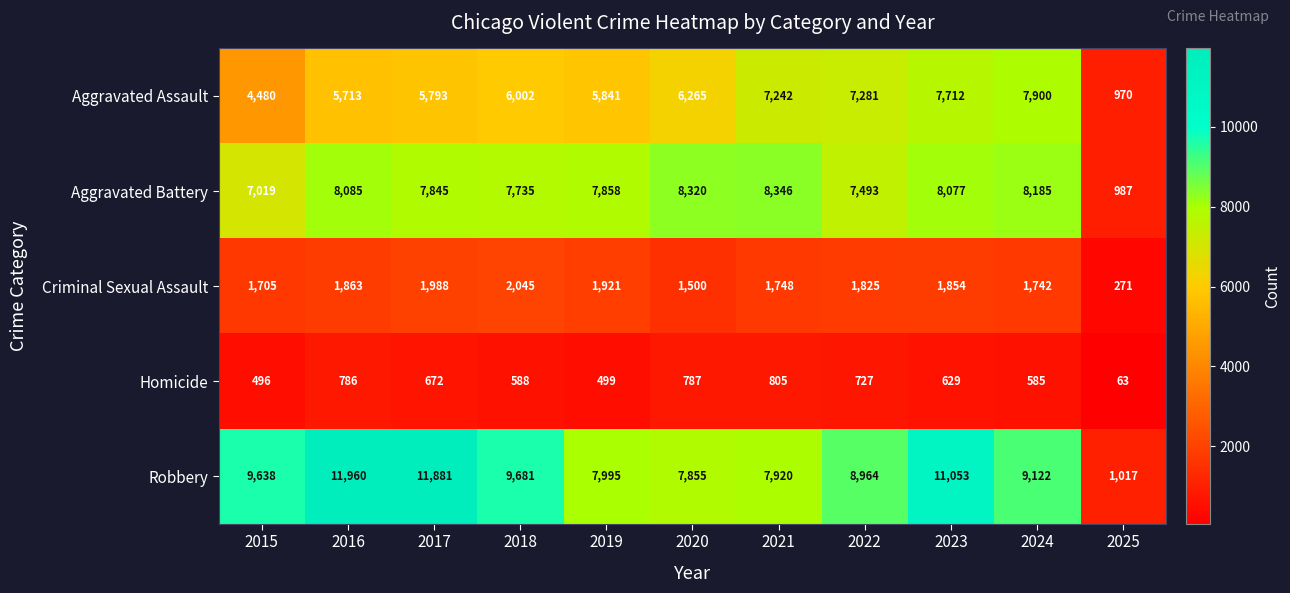

Count the number of categories in the chart.

11